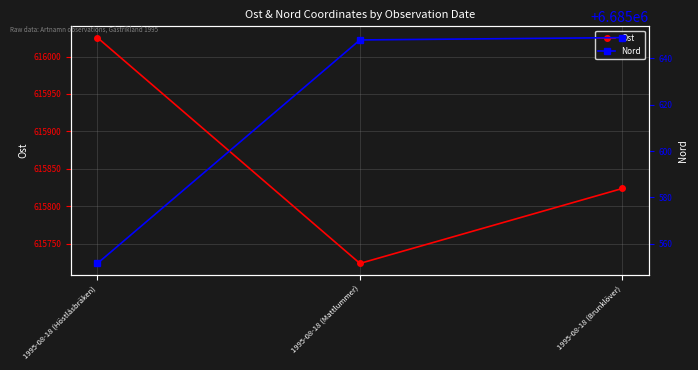

What is the value of the Nord point at the 1st from the left?

6685551.5